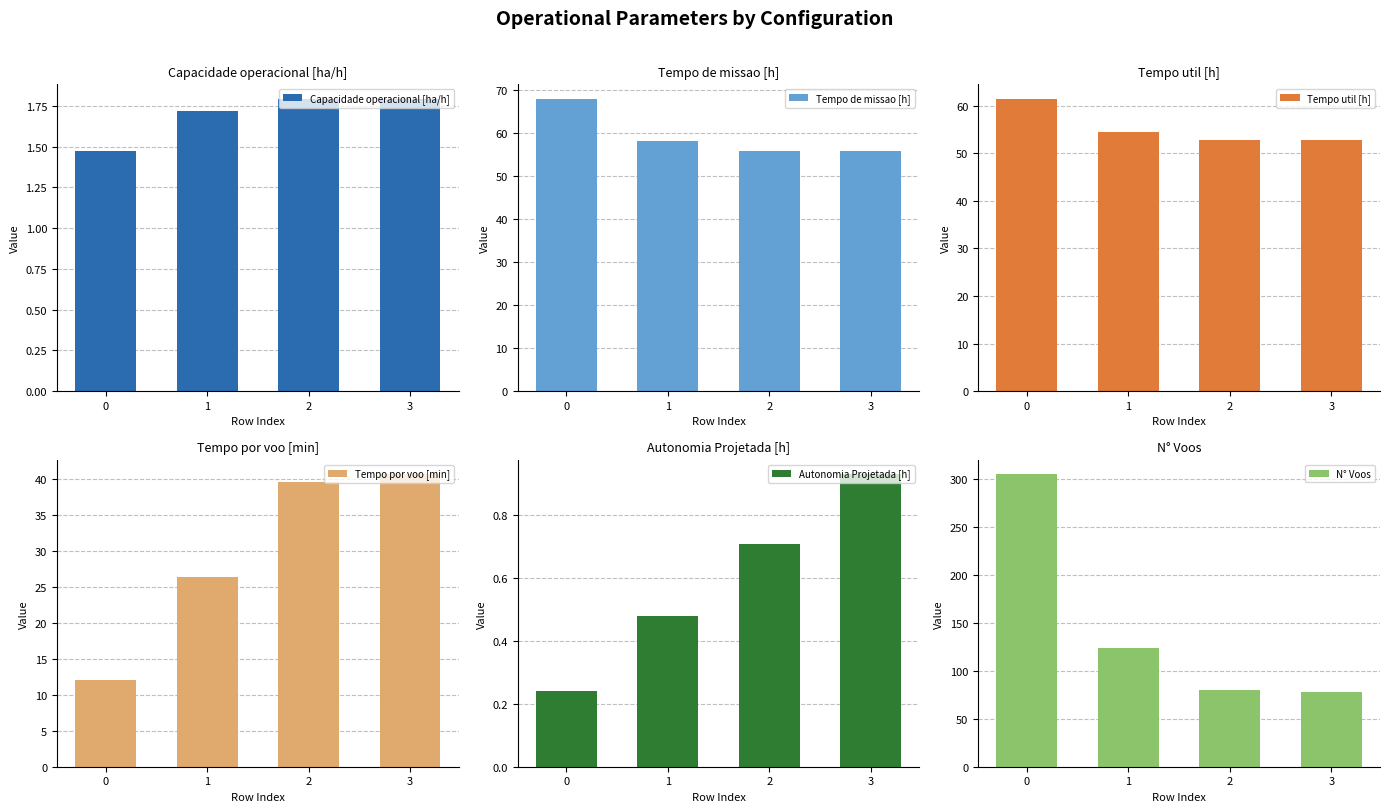

What is the spread (max minus min) of values at 0?

304.8